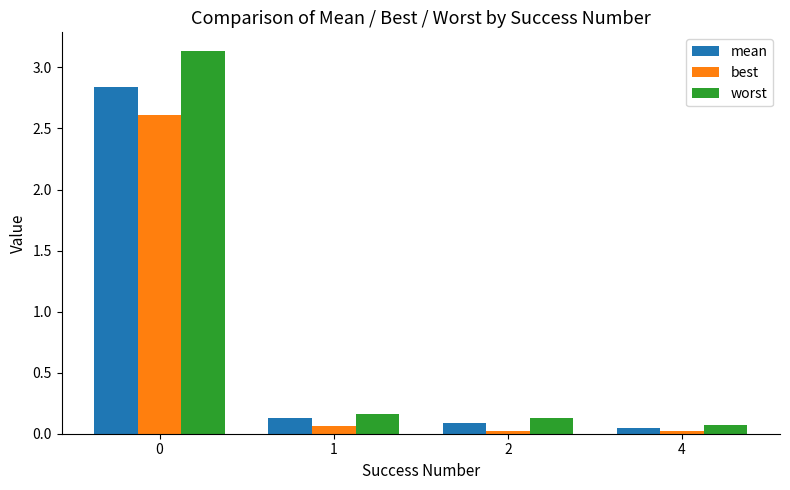

At how many categories does at least one series exceed 1?

1